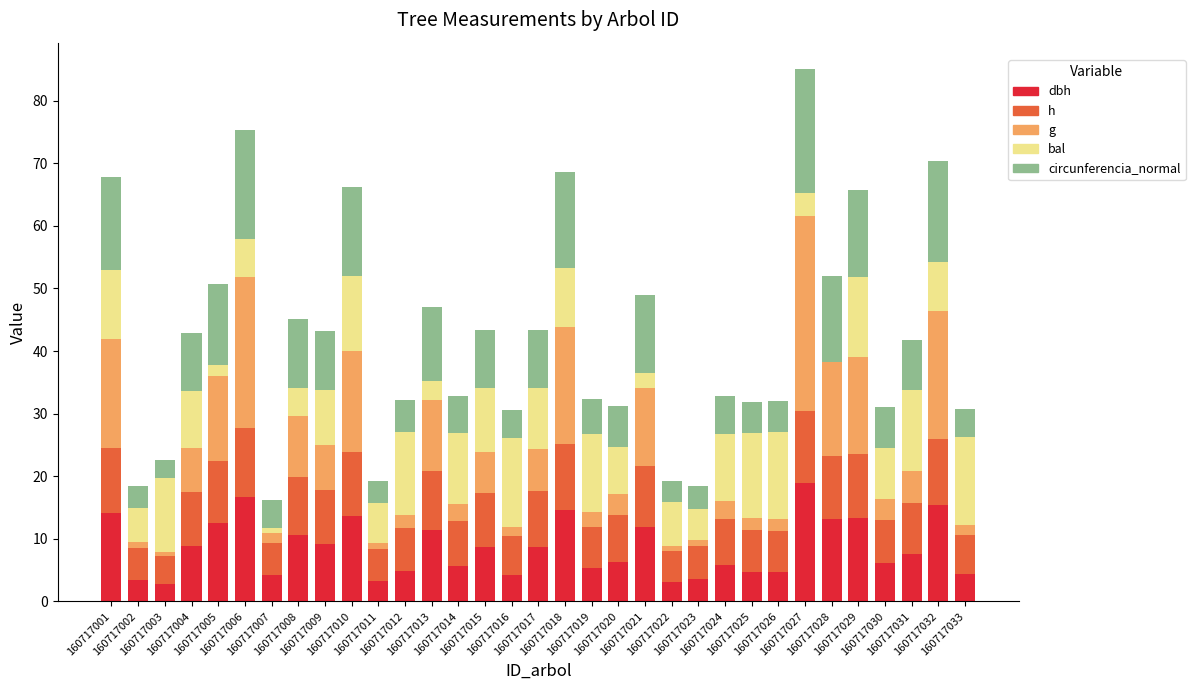

What are all the series names shown in the legend?

dbh, h, g, bal, circunferencia_normal